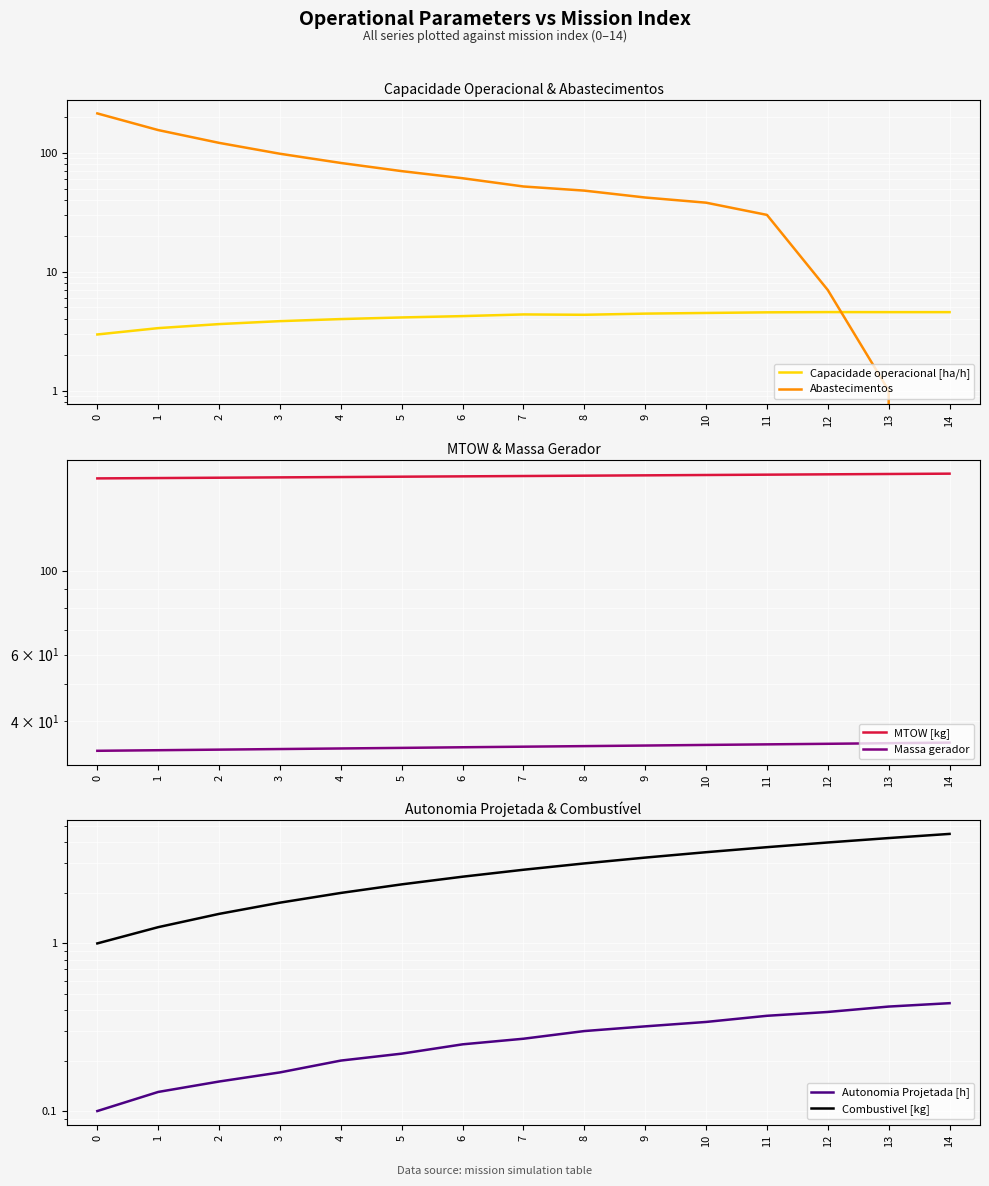

What is the greatest value displayed?

214.0